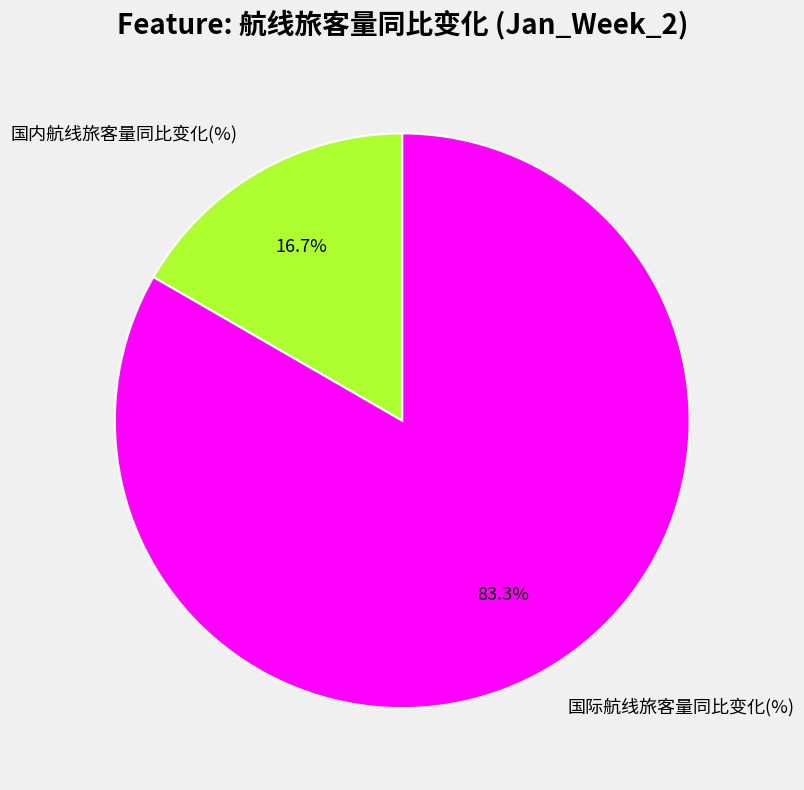

Does any single category account for the majority?

Yes